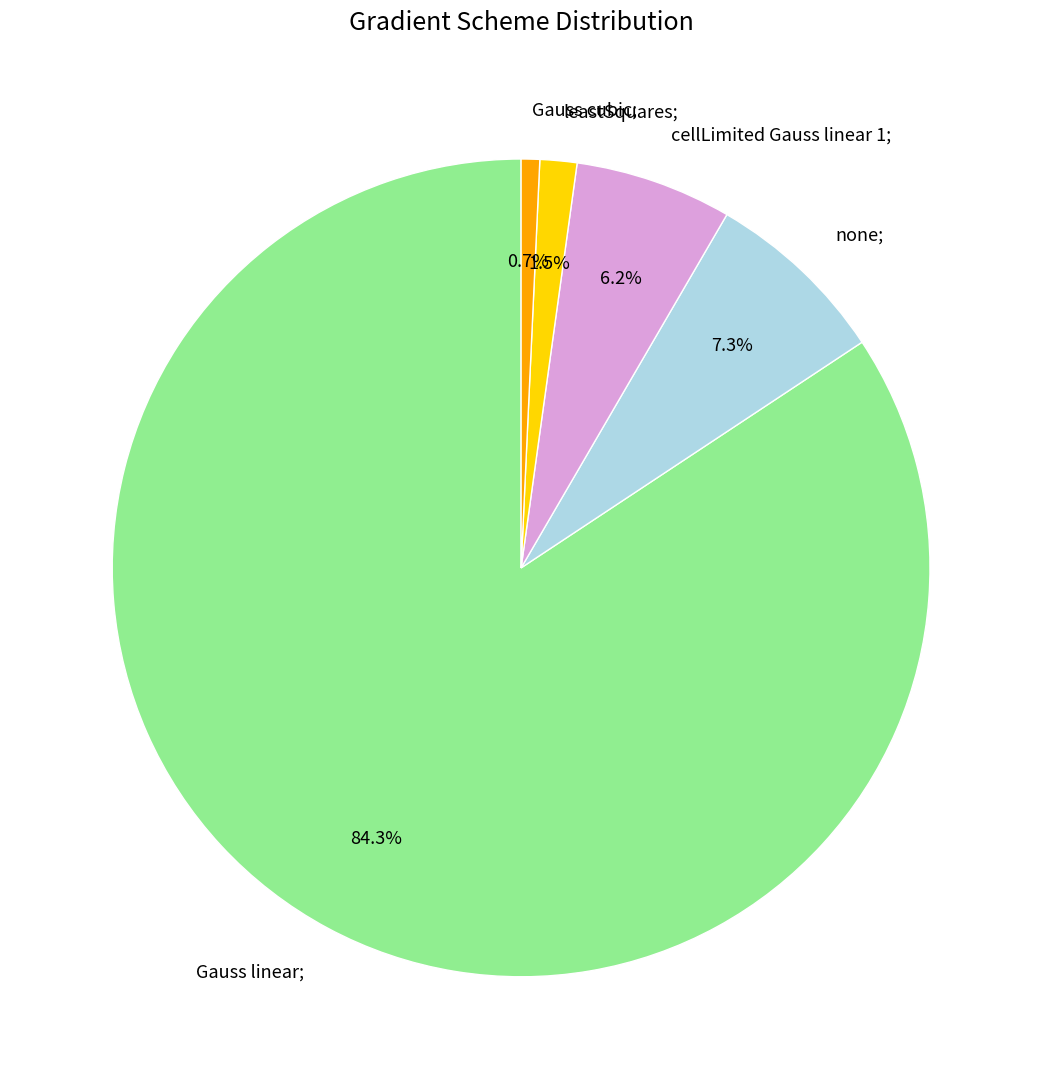

Which category has the biggest portion of the pie?

Gauss linear;